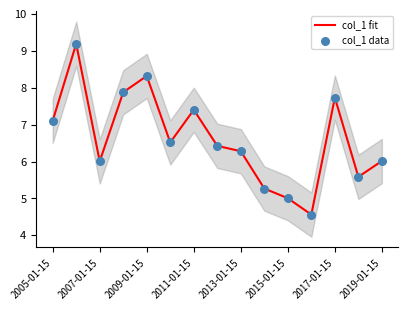

Which series has the widest spread of Y values?

col_1 fit